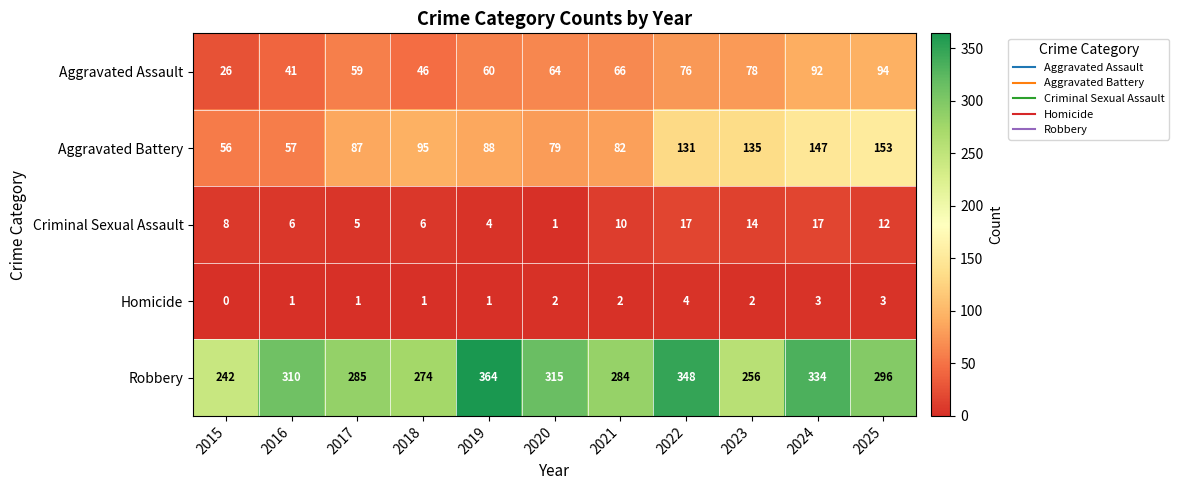

How many values in the Homicide series are below 2?

5